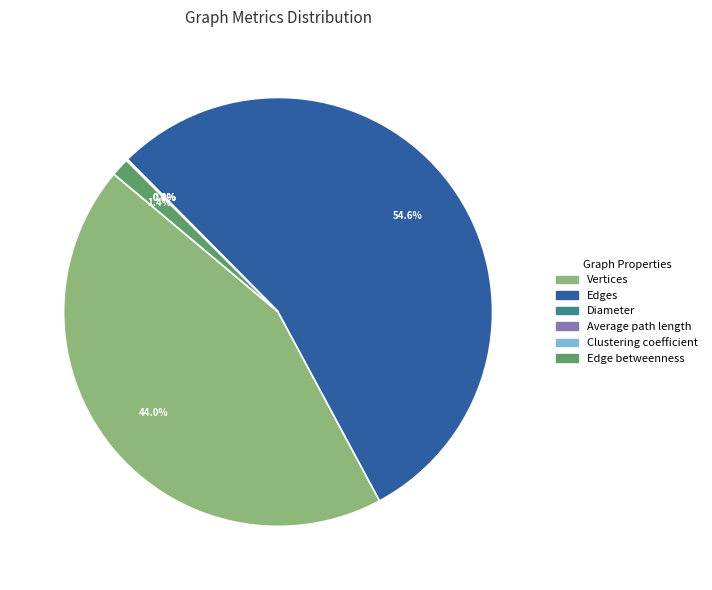

What percentage do Edges and Edge betweenness together represent?

55.9%